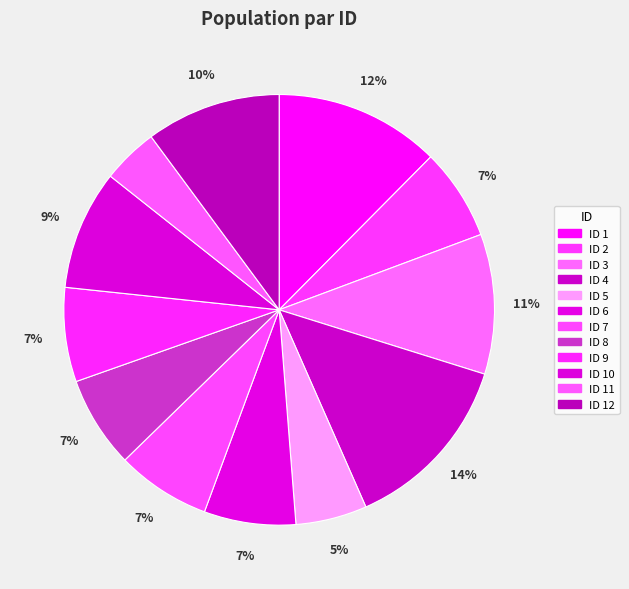

Which category has the biggest portion of the pie?

ID 4